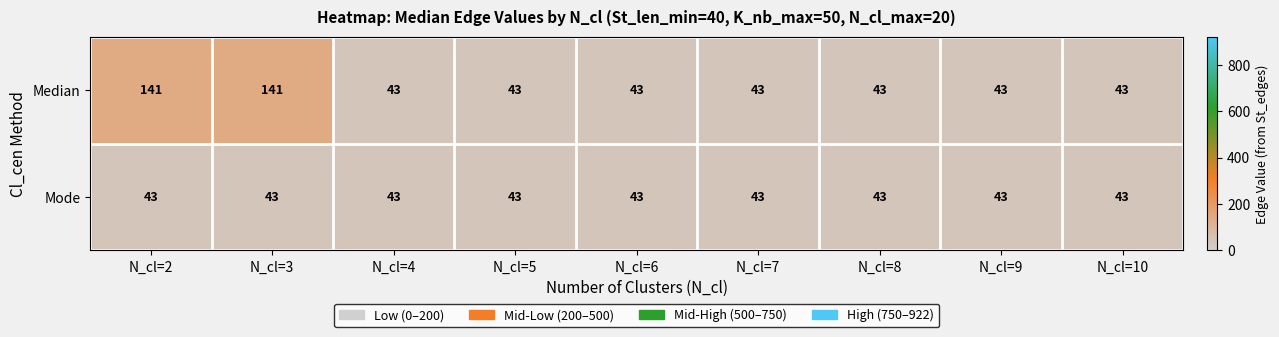

Reading left to right, what are all the values shown in this chart?

Median: 141	141	43	43	43	43	43	43	43
Mode: 43	43	43	43	43	43	43	43	43